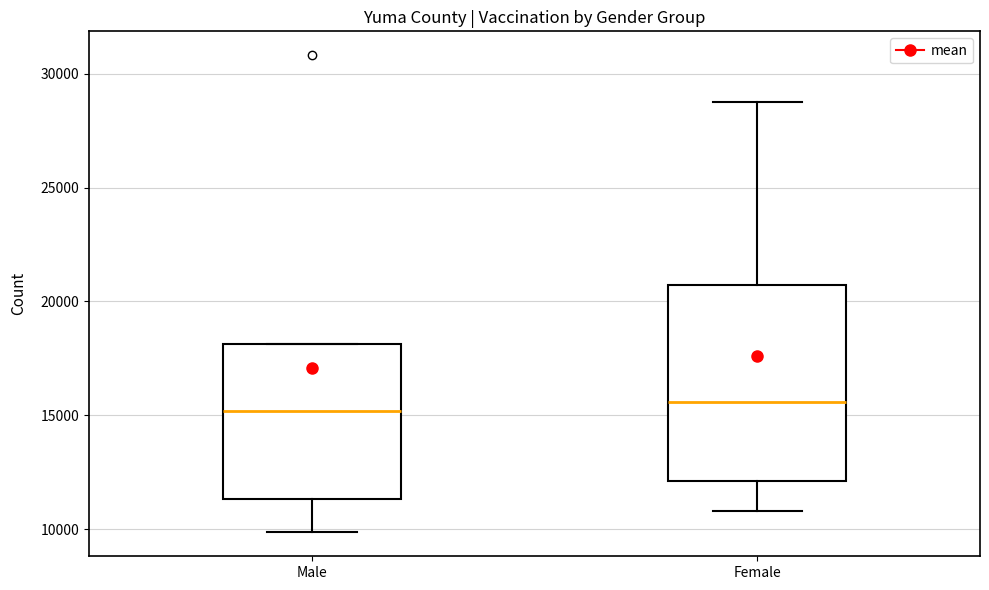

Where is the upper edge of the box for Male on the y-axis? The values are not printed on the chart, so give them approximately, as read against the axis.

18000